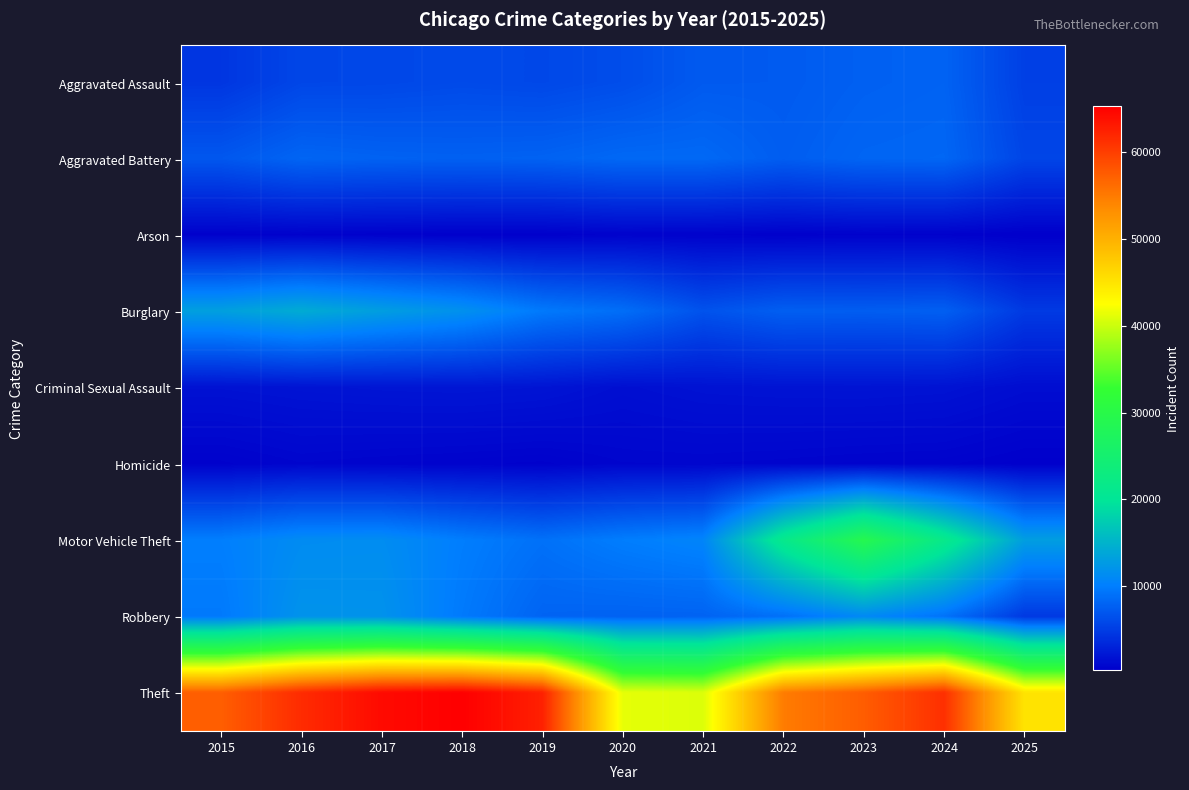

What is the greatest value displayed?

65290